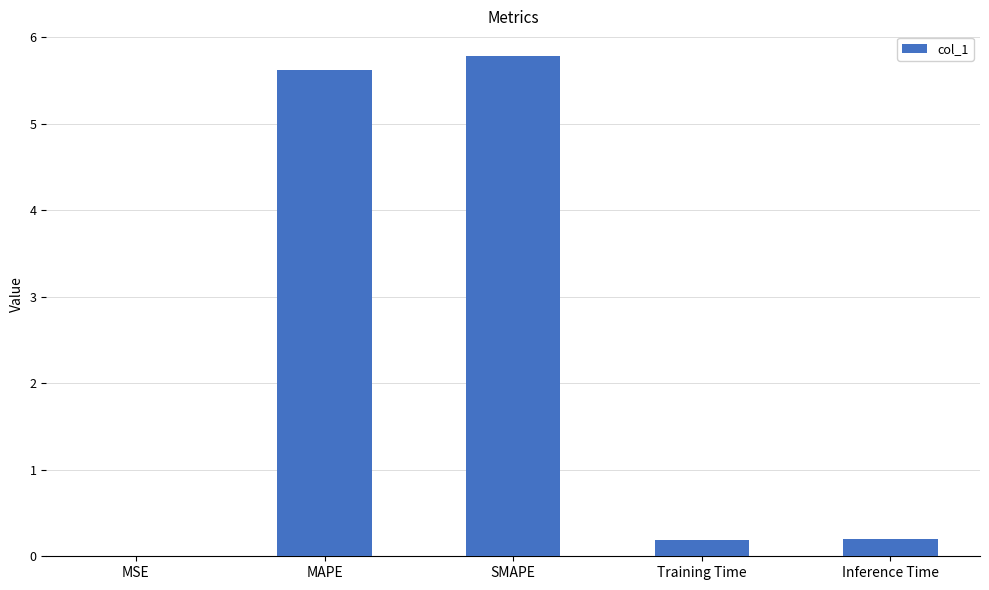

What is the approximate value at SMAPE?

5.8